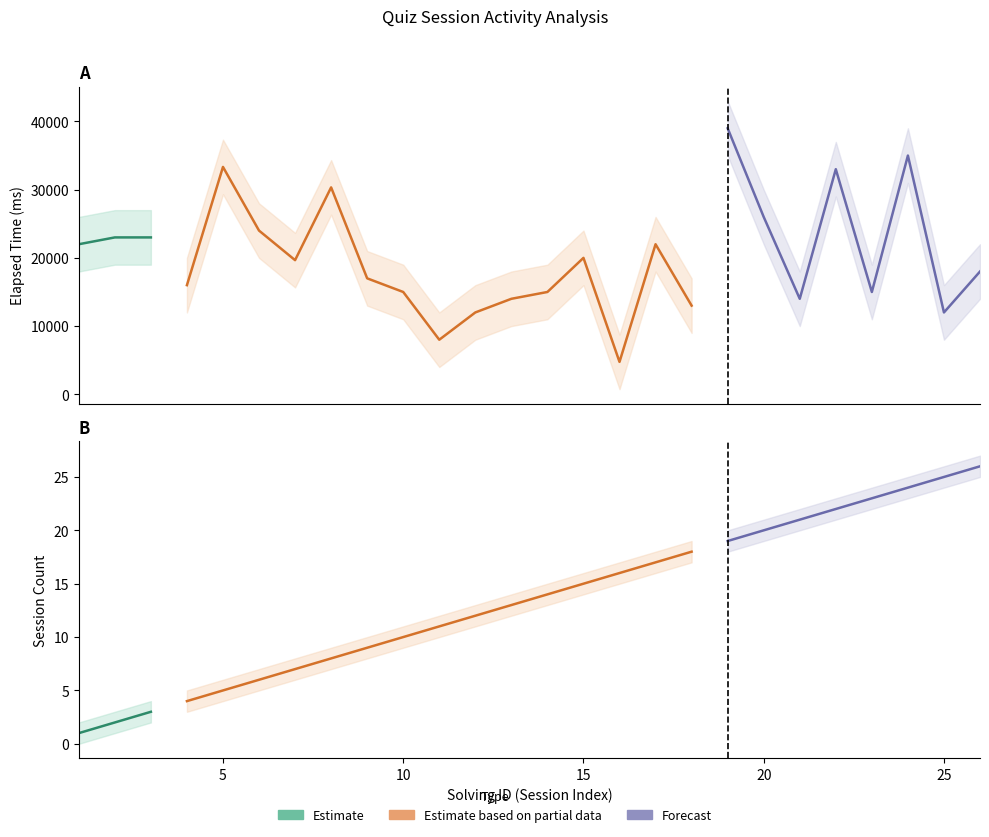

Reading right to left, list all the values displayed in this chart.

elapsed_time: 26=18000	25=12000	24=35000	23=15000	22=33000	21=14000	20=26000	19=39000	18=13000	17=22000	16=4750	15=20000	14=15000	13=14000	12=12000	11=8000	10=15000	9=17000	8=30333	7=19666	6=24000	5=33333	4=16000	3=23000	2=23000	1=22000
elapsed_time_upper: 26=22000	25=16000	24=39000	23=19000	22=37000	21=18000	20=30000	19=43000	18=17000	17=26000	16=8750	15=24000	14=19000	13=18000	12=16000	11=12000	10=19000	9=21000	8=34333	7=23666	6=28000	5=37333	4=20000	3=27000	2=27000	1=26000
elapsed_time_lower: 26=14000	25=8000	24=31000	23=11000	22=29000	21=10000	20=22000	19=35000	18=9000	17=18000	16=750	15=16000	14=11000	13=10000	12=8000	11=4000	10=11000	9=13000	8=26333	7=15666	6=20000	5=29333	4=12000	3=19000	2=19000	1=18000
solving_id: 26=26	25=25	24=24	23=23	22=22	21=21	20=20	19=19	18=18	17=17	16=16	15=15	14=14	13=13	12=12	11=11	10=10	9=9	8=8	7=7	6=6	5=5	4=4	3=3	2=2	1=1
solving_id_upper: 26=27	25=26	24=25	23=24	22=23	21=22	20=21	19=20	18=19	17=18	16=17	15=16	14=15	13=14	12=13	11=12	10=11	9=10	8=9	7=8	6=7	5=6	4=5	3=4	2=3	1=2
solving_id_lower: 26=25	25=24	24=23	23=22	22=21	21=20	20=19	19=18	18=17	17=16	16=15	15=14	14=13	13=12	12=11	11=10	10=9	9=8	8=7	7=6	6=5	5=4	4=3	3=2	2=1	1=0